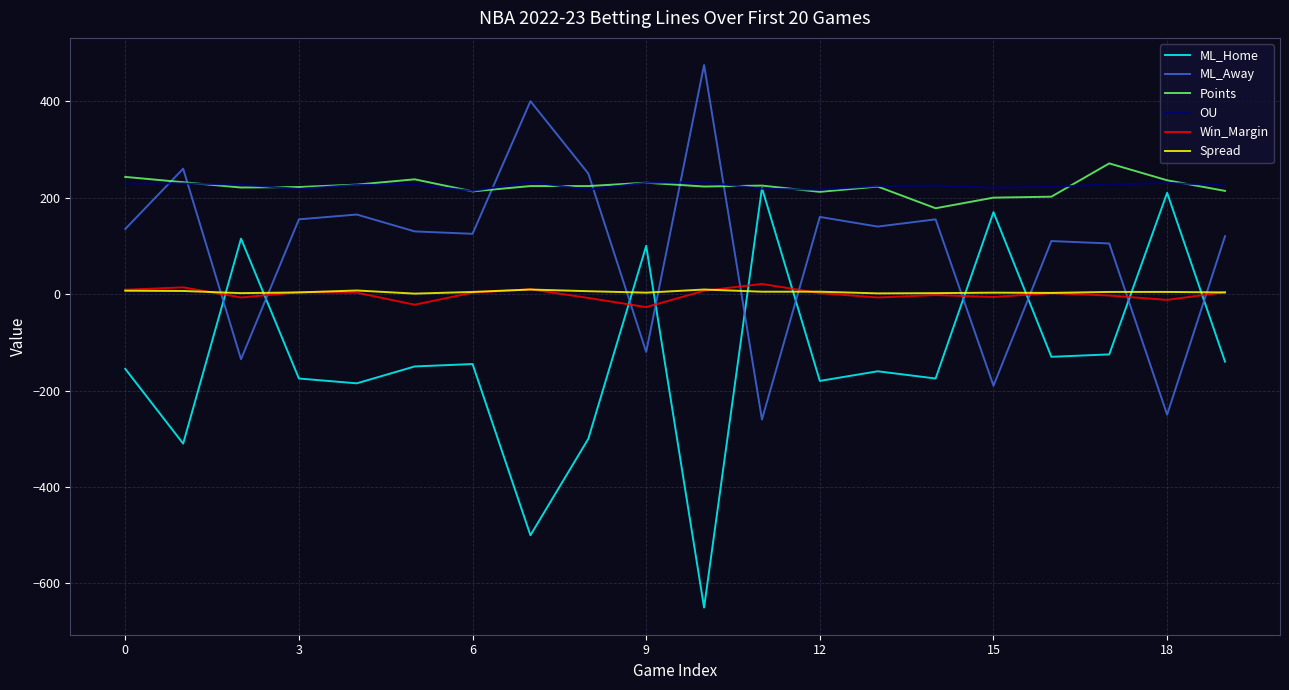

What is the minimum value for OU?

214.0